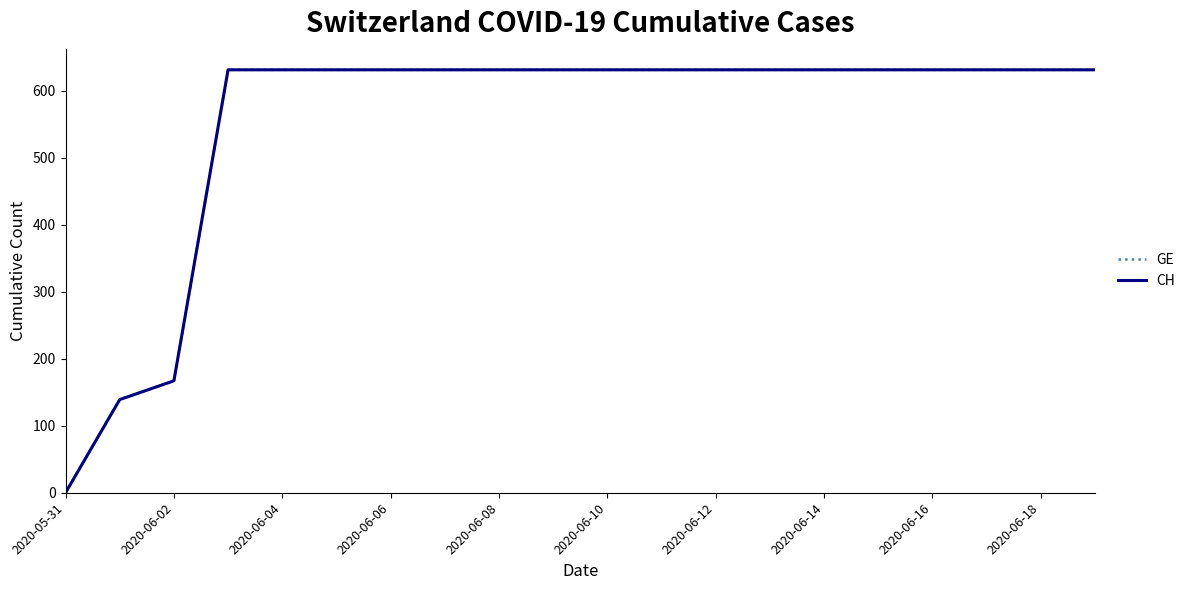

What is the difference between the maximum and minimum values in the GE series?

631